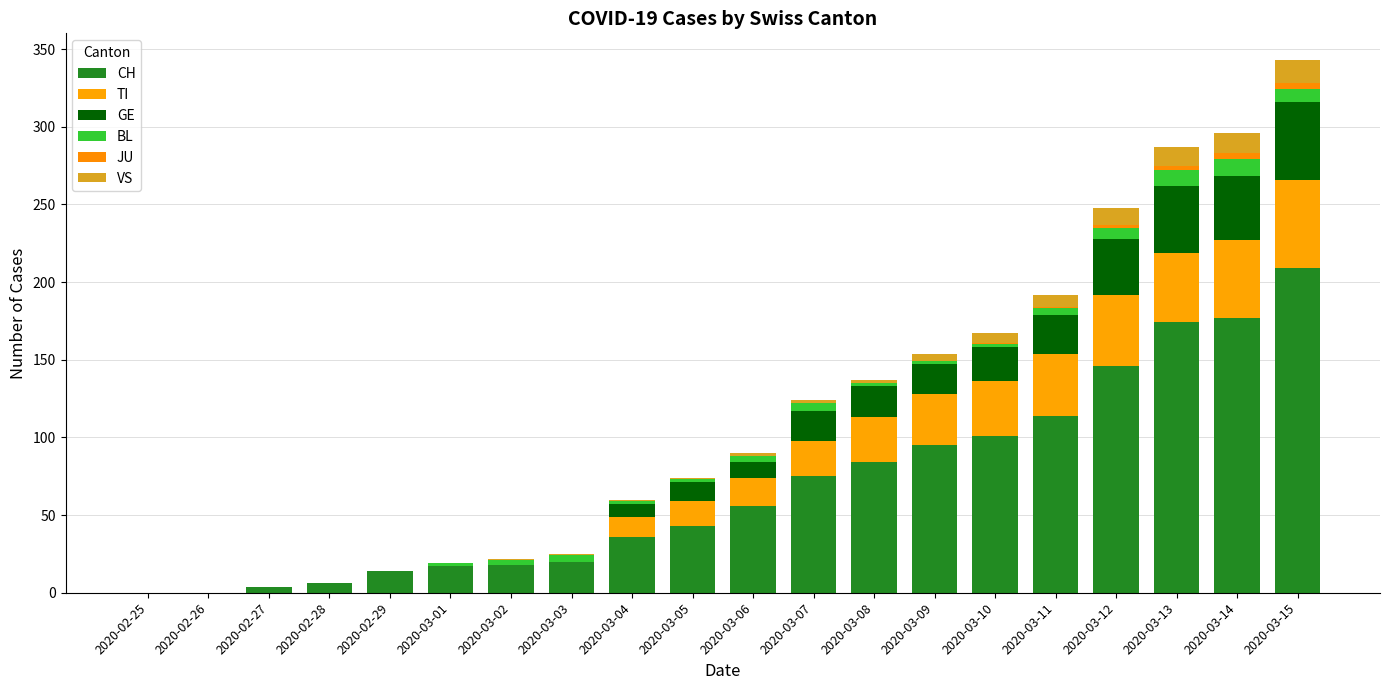

Count the number of data series in this chart.

6